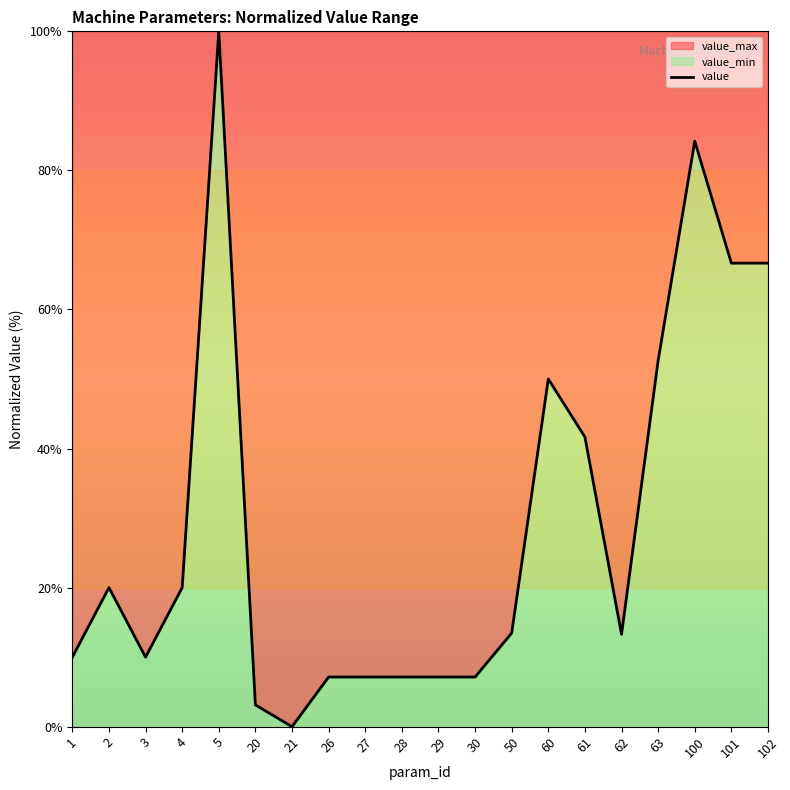

At which label is the value closest to 50?

60